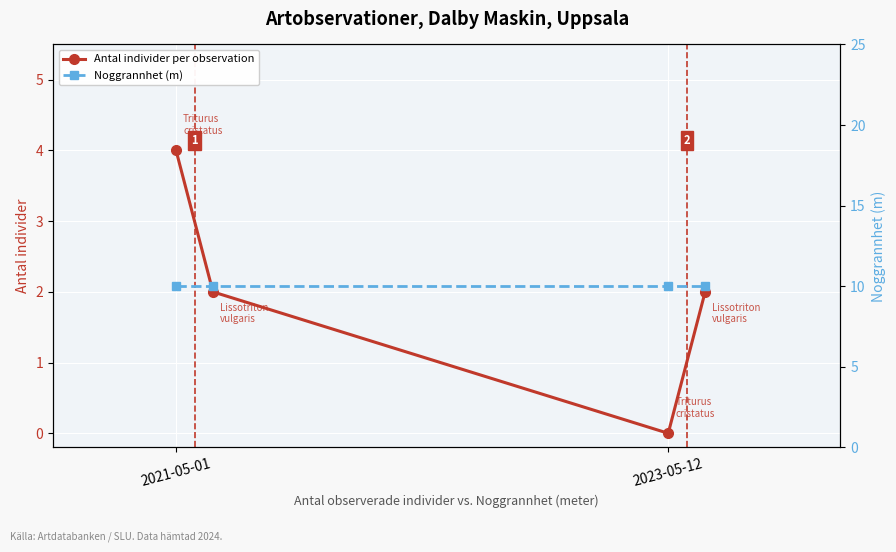

The value of Antal individer per observation at 2023-05-12 is 3. True or false?

False